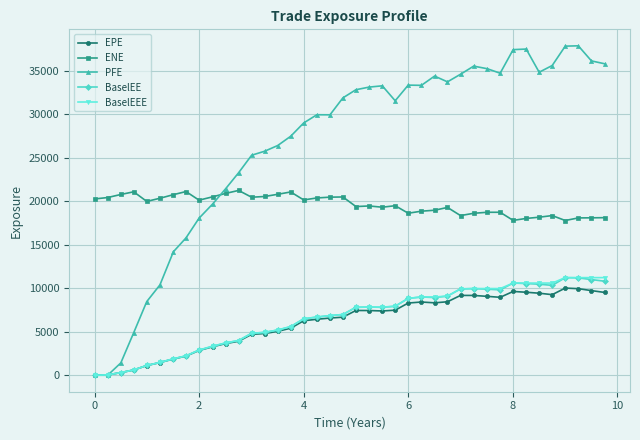

What is the value of the EPE point at the 28th from the left?

8441.9